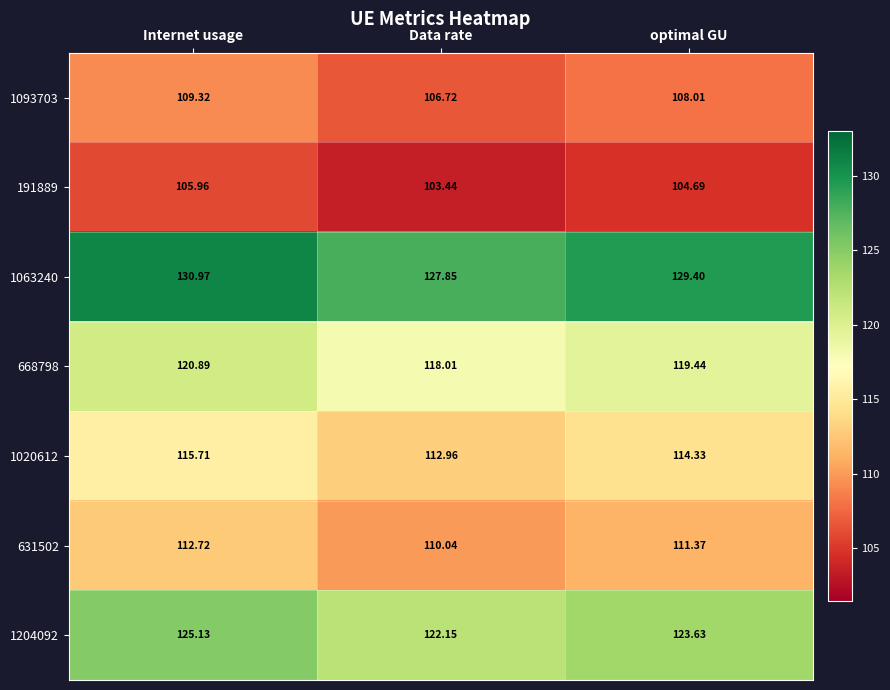

Which category has the lowest value across all series?

Data rate